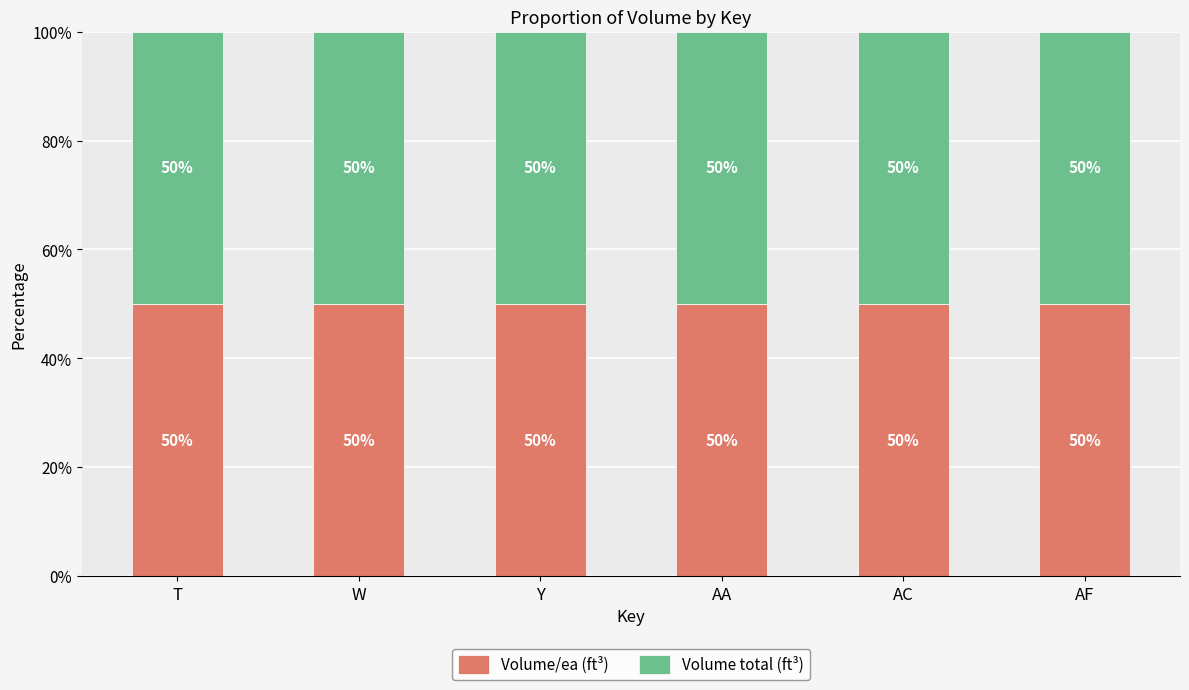

Reading left to right, what are all the values shown in this chart?

Volume total (ft³): 2.6	1.6	2.0	2.4	1.3	2.9
Volume/ea (ft³): 2.6	1.6	2.0	2.4	1.3	2.9